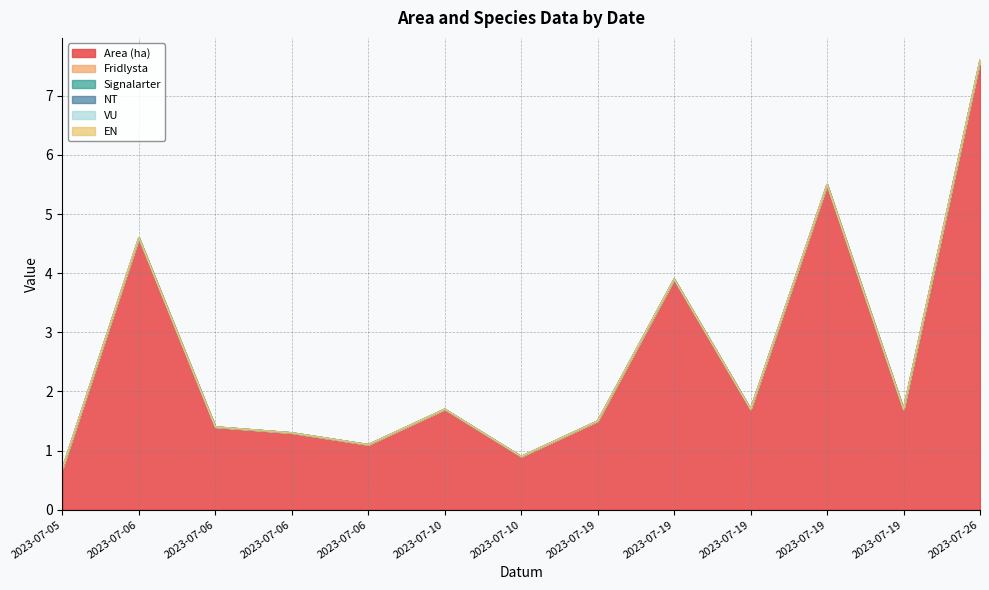

Count the number of data series in this chart.

6